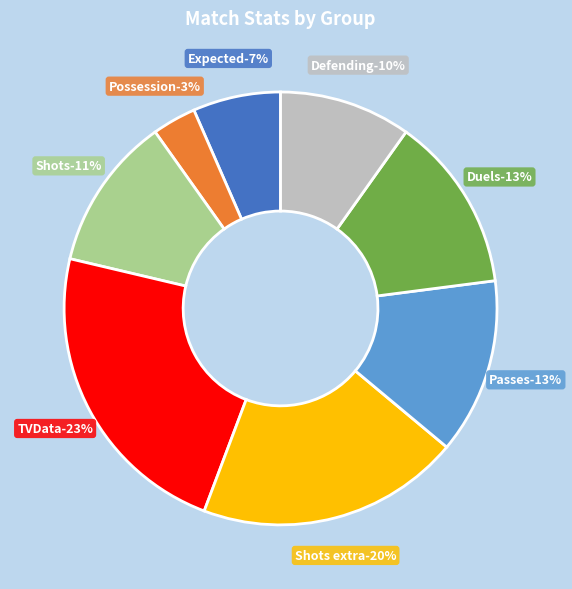

Between Defending and Shots extra, which is larger?

Shots extra